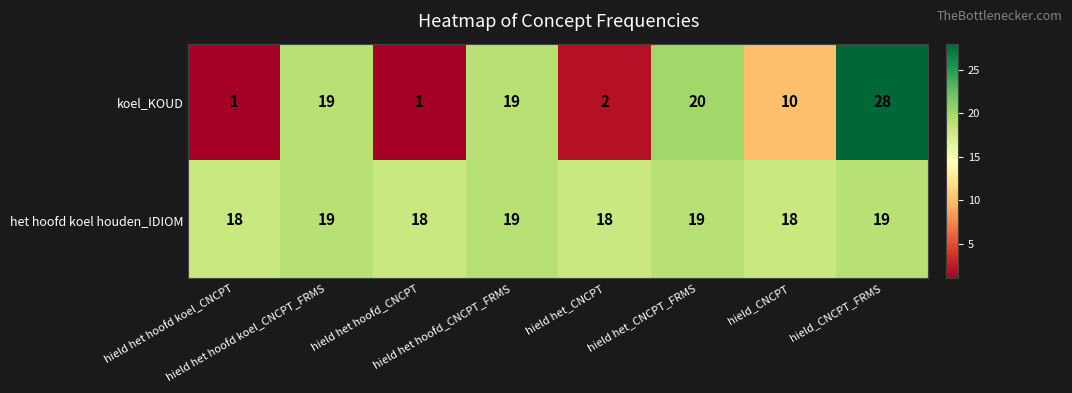

Count the het hoofd koel houden_IDIOM values in the range 18 to 19.

8